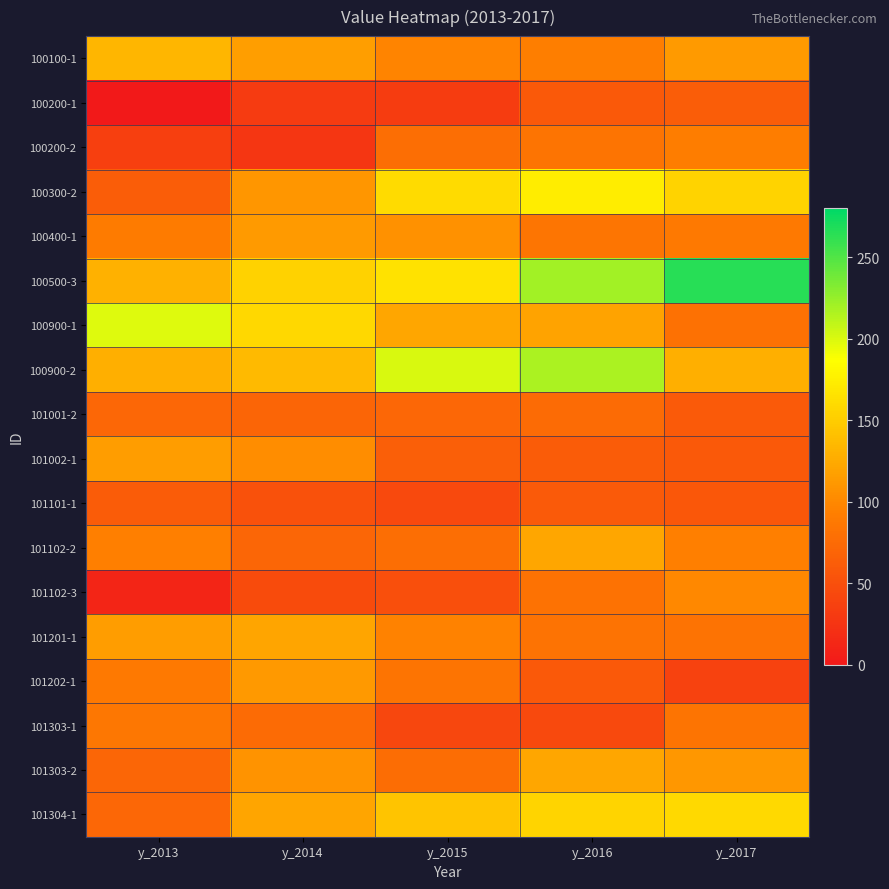

Which series changed the most between y_2013 and y_2017?

100500-3